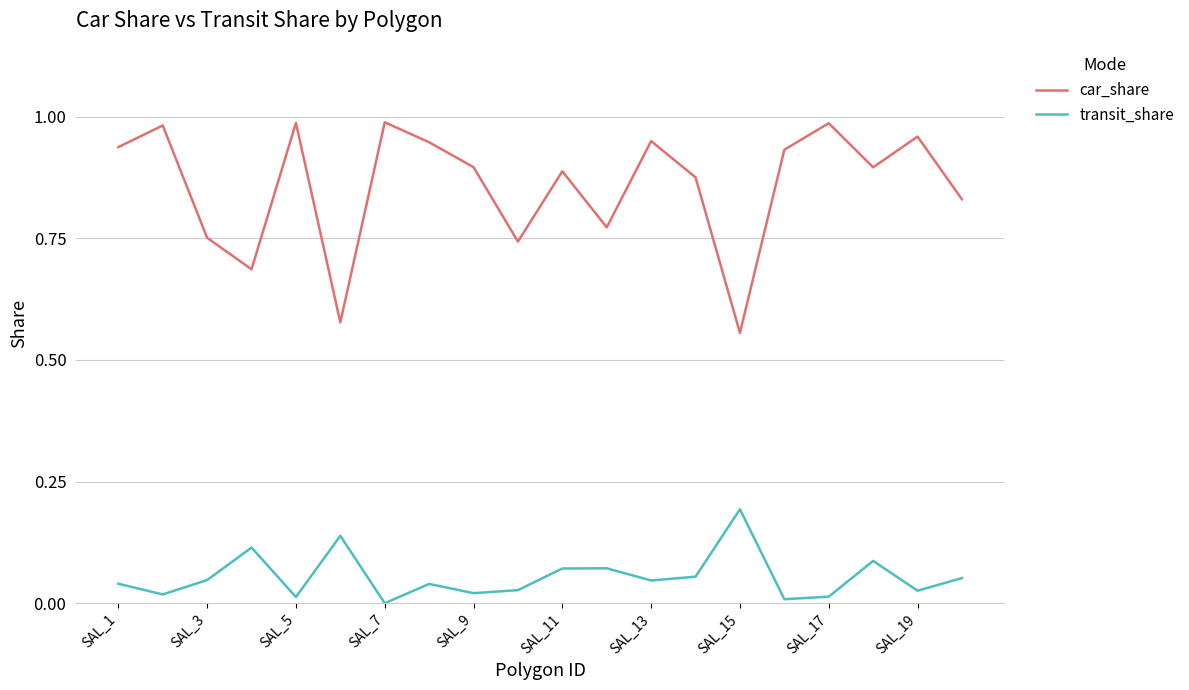

True or false: transit_share and car_share intersect in this chart.

False